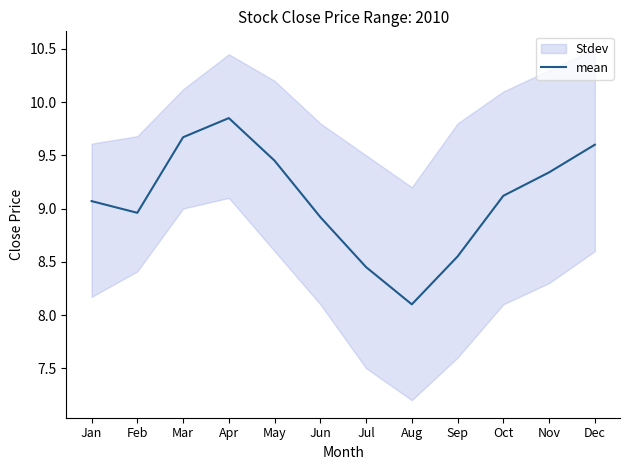

How many points are lower than both their immediate neighbors (excluding endpoints)?

2